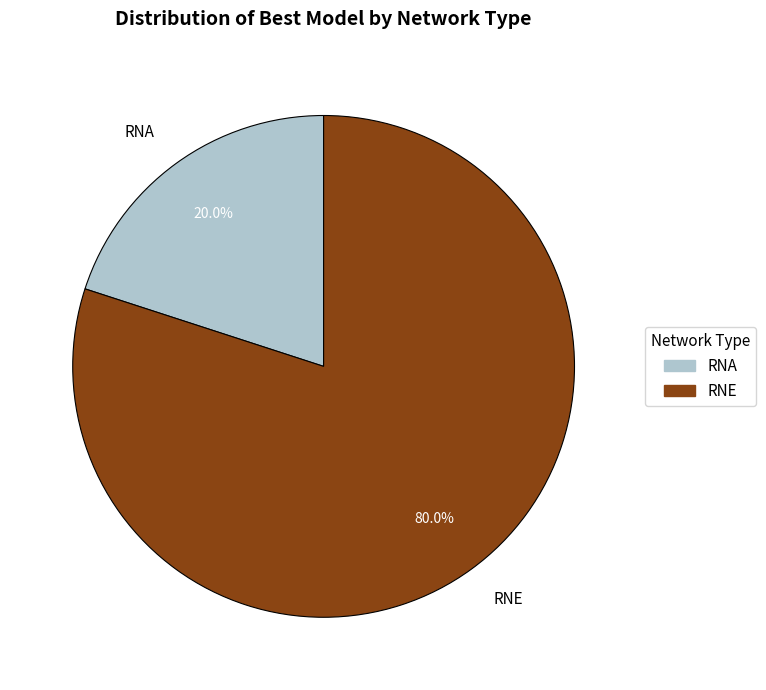

Does RNE represent more than half of the total?

Yes